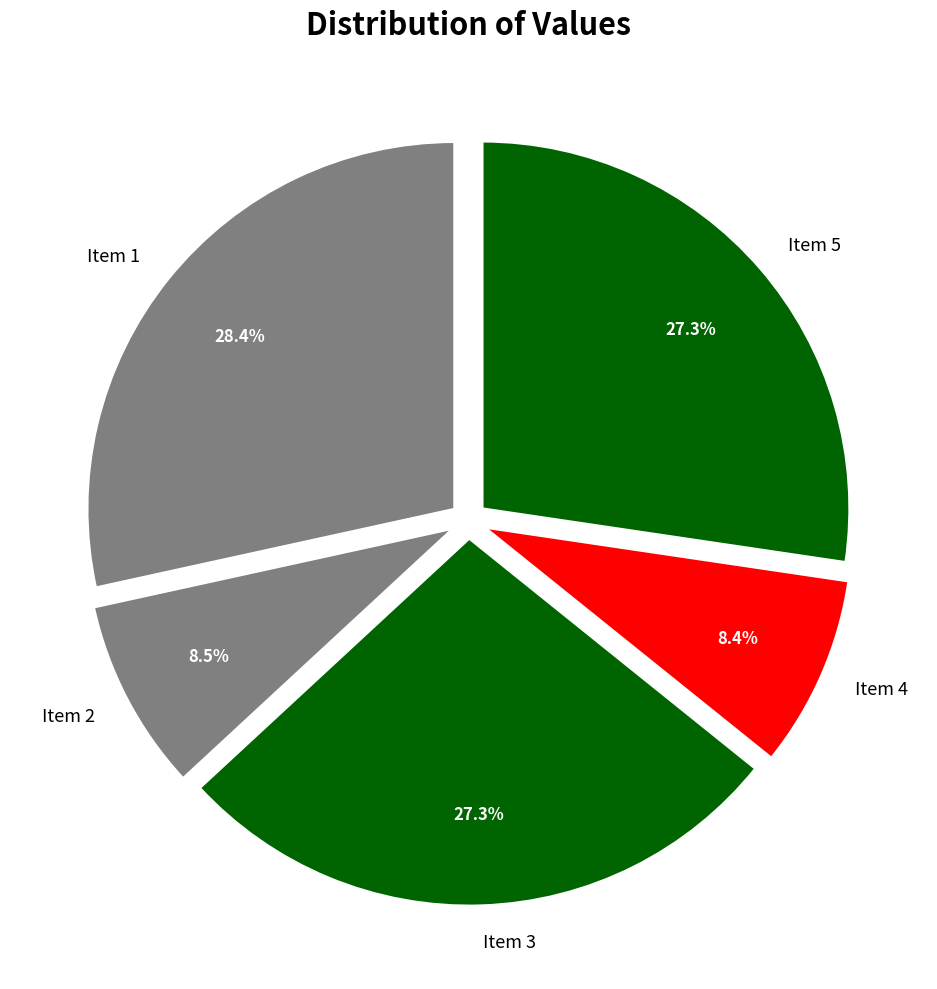

Approximately how many times larger is the value at Item 2 compared to Item 1?

0.3